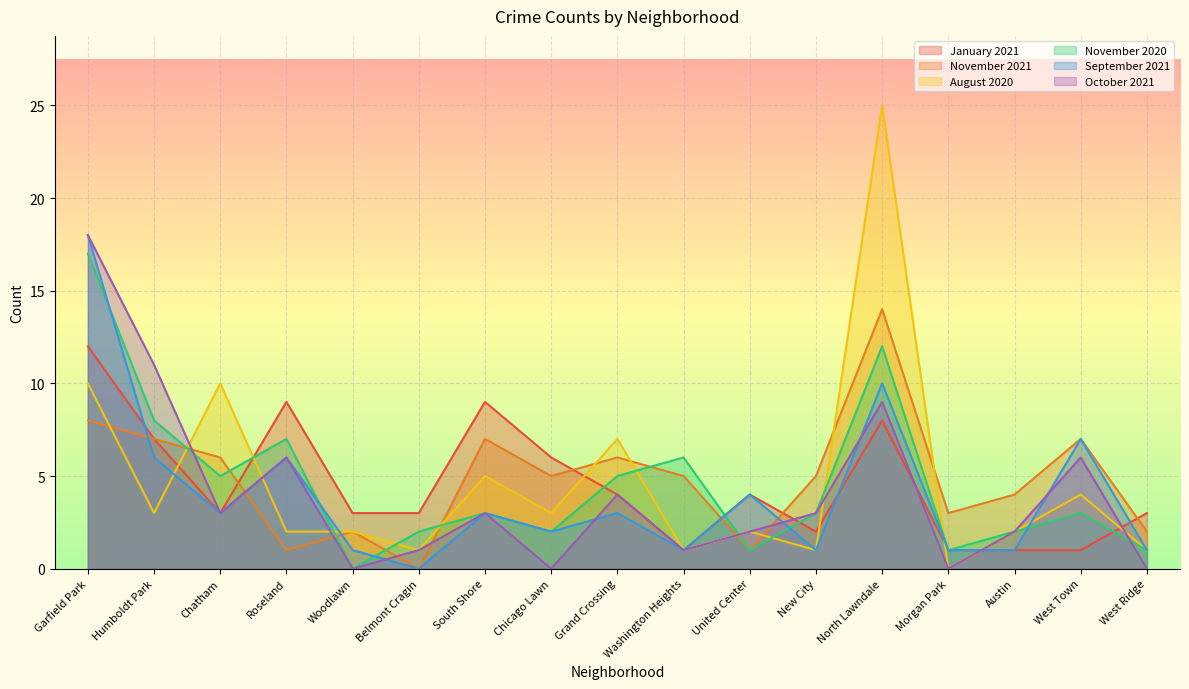

List the labels in order of August 2020 value, largest first.

North Lawndale, Garfield Park, Chatham, Grand Crossing, South Shore, West Town, Humboldt Park, Chicago Lawn, Roseland, Woodlawn, United Center, Austin, Belmont Cragin, Washington Heights, New City, West Ridge, Morgan Park